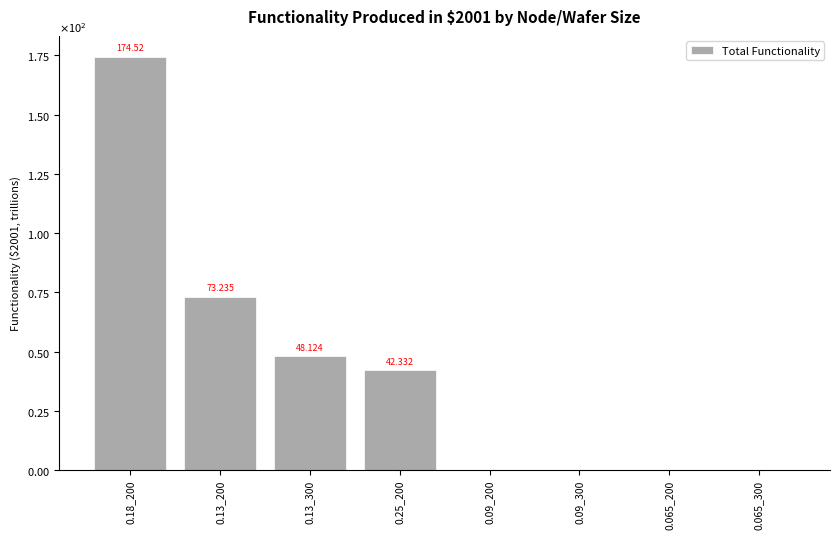

Which has a higher value, 0.18_200 or 0.13_200?

0.18_200